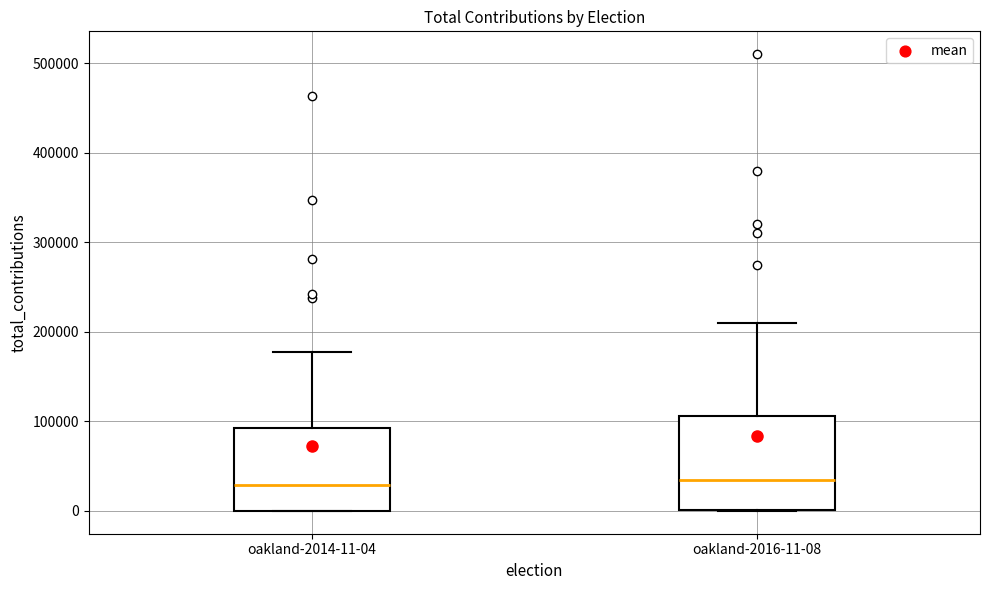

Reading left to right, read every box against the y-axis: the position of its median line, the range the box covers, and the ends of its whiskers. The values are not printed on the chart, so give them approximately, as read against the axis.

oakland-2014-11-04: median 30000, box 0 to 90000, whiskers 0 to 180000
oakland-2016-11-08: median 30000, box 0 to 110000, whiskers 0 to 210000